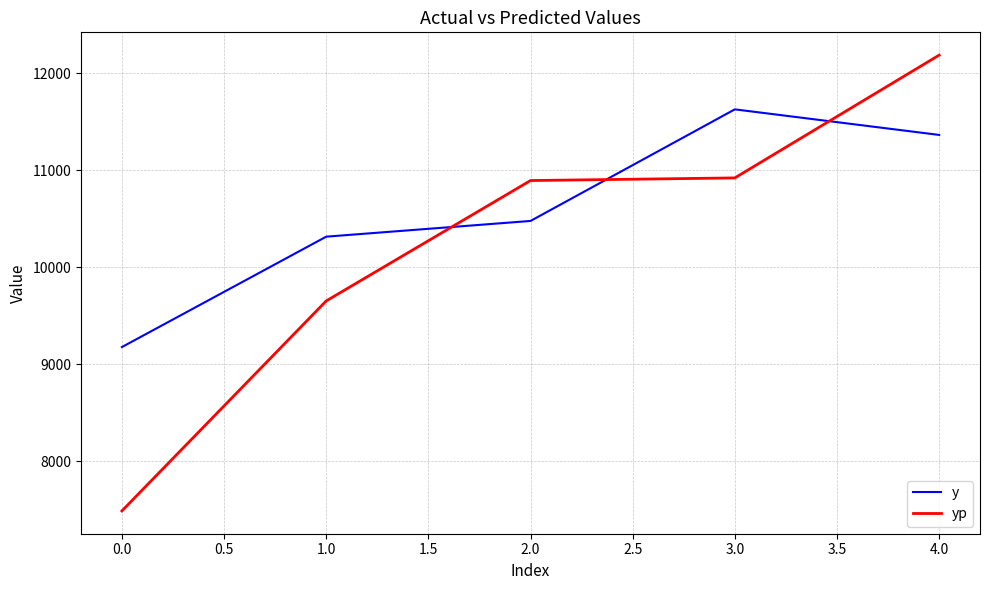

What are all the series names shown in the legend?

y, yp